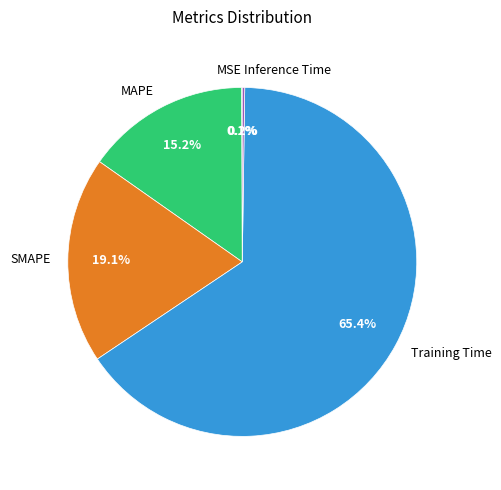

Which has a higher value, Training Time or MAPE?

Training Time